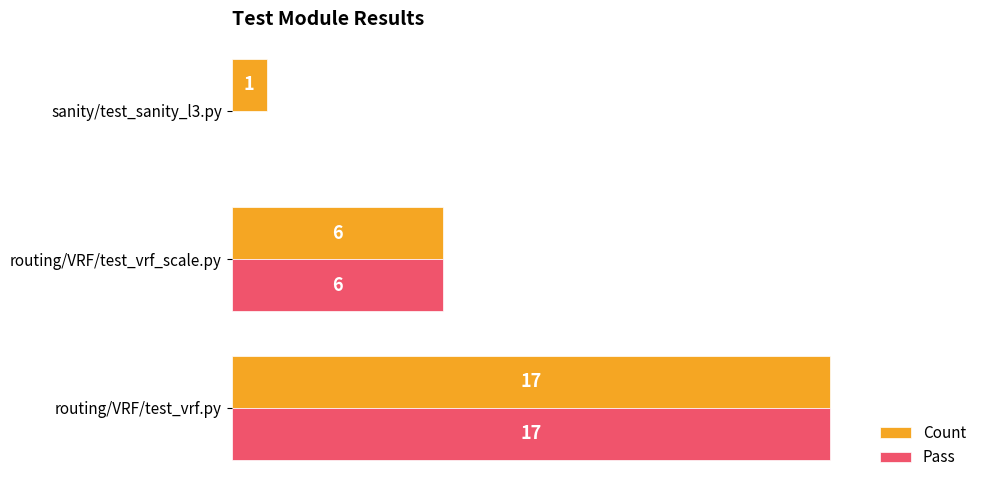

What is the maximum value for Count?

17